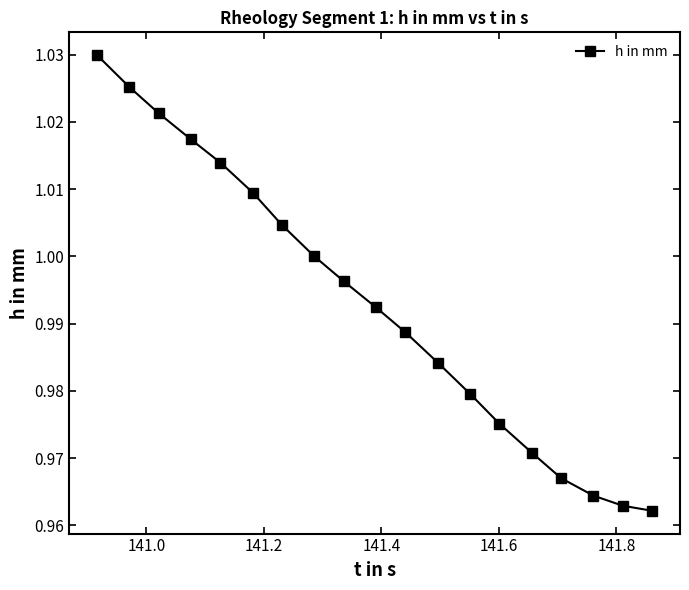

True or false: there are more than 1 points higher than both neighbors.

False